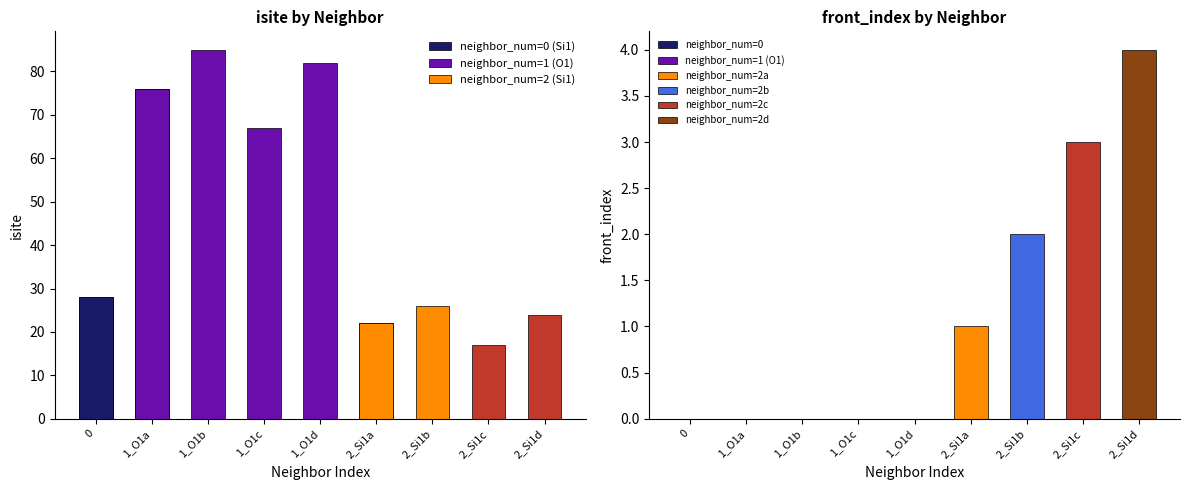

What is the sum of the isite values at 2 and 1?

111